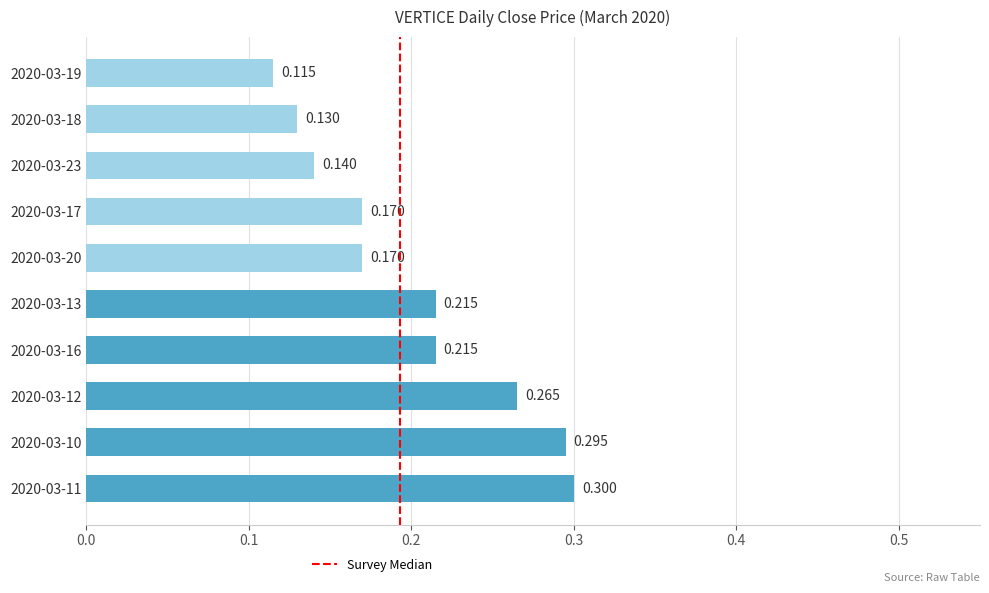

What is the difference between the maximum and minimum values?

0.2